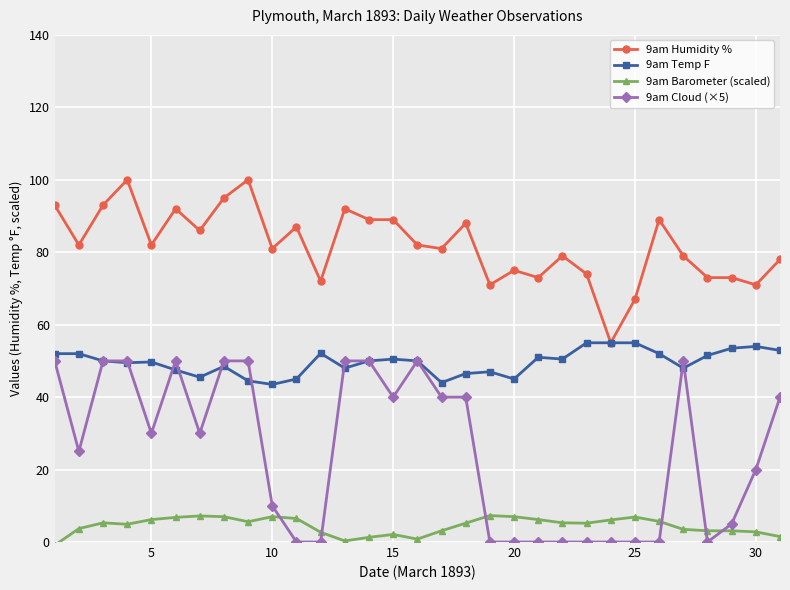

True or false: 9am Humidity % and 9am Barometer (scaled) intersect in this chart.

False